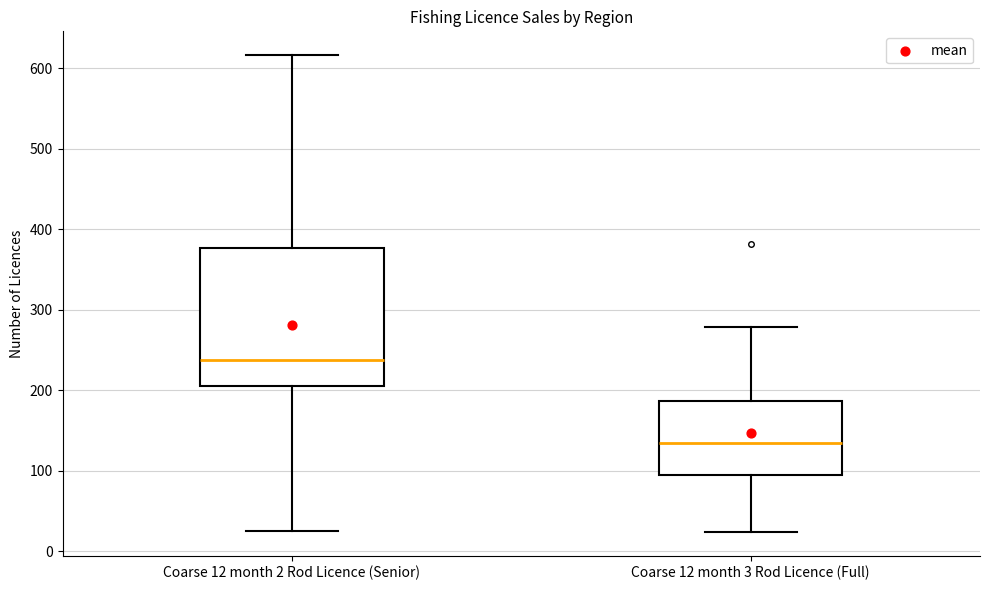

Which box has the lowest median line?

Coarse 12 month 3 Rod Licence (Full)